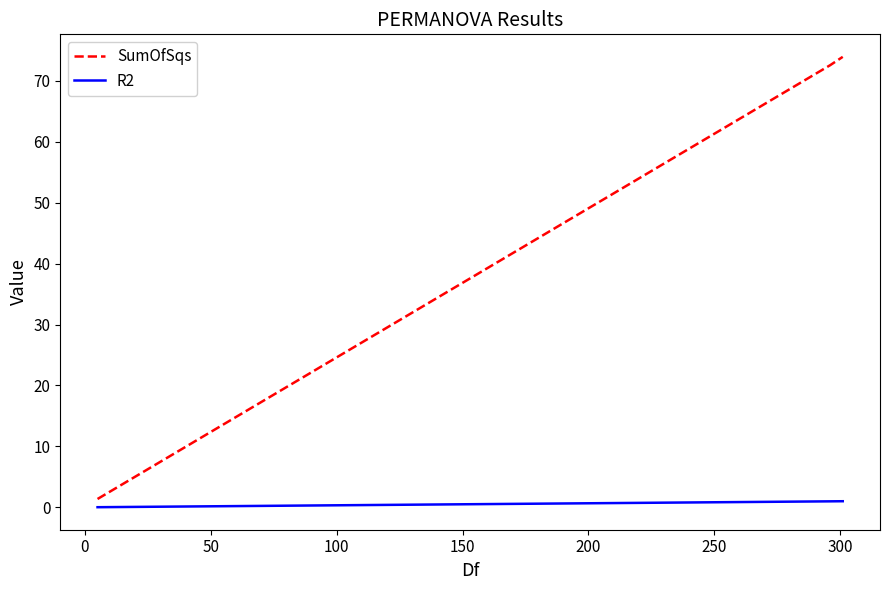

Which series has the largest total across all categories?

SumOfSqs